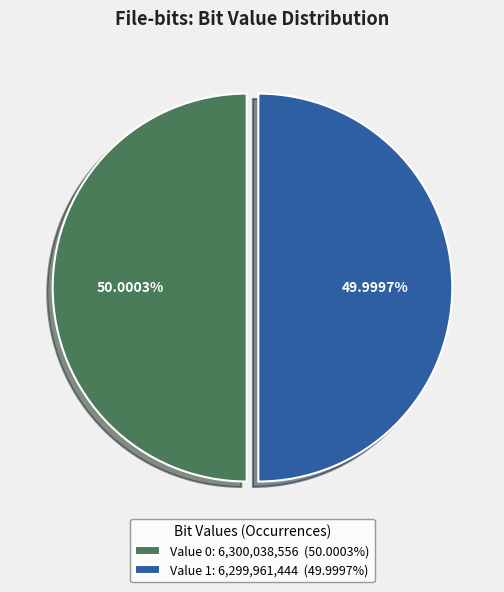

How many slices are in this pie chart?

2